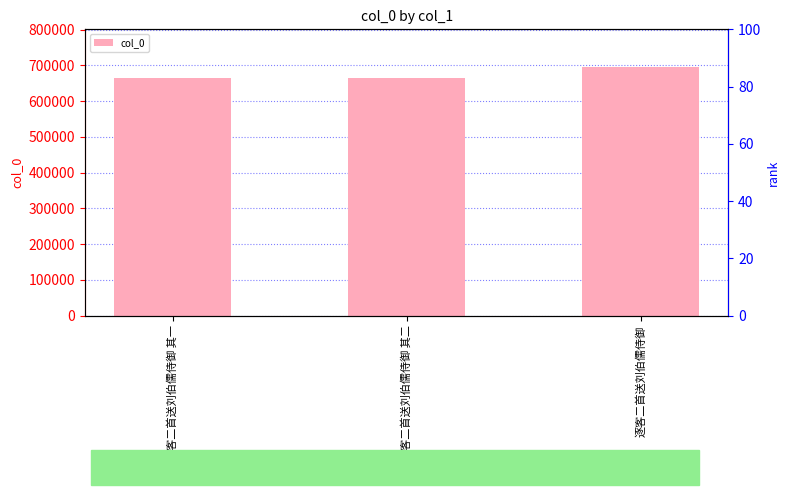

What is the smallest value displayed?

666137